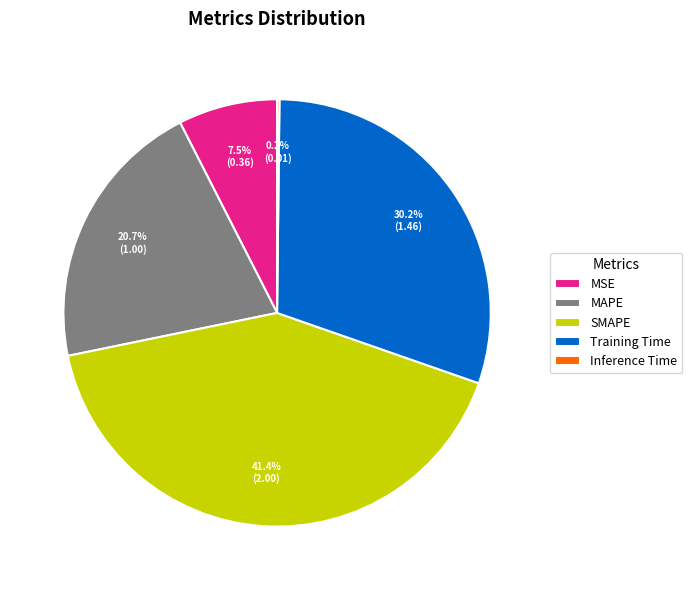

To the nearest percent, what portion does SMAPE represent?

41%